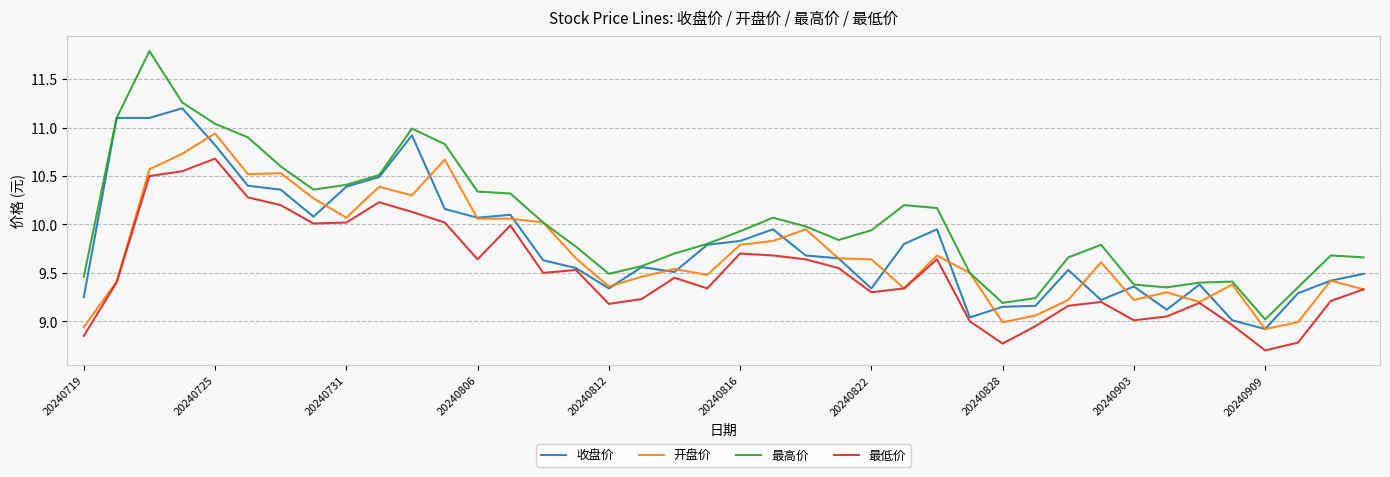

What is the greatest value displayed?

11.8